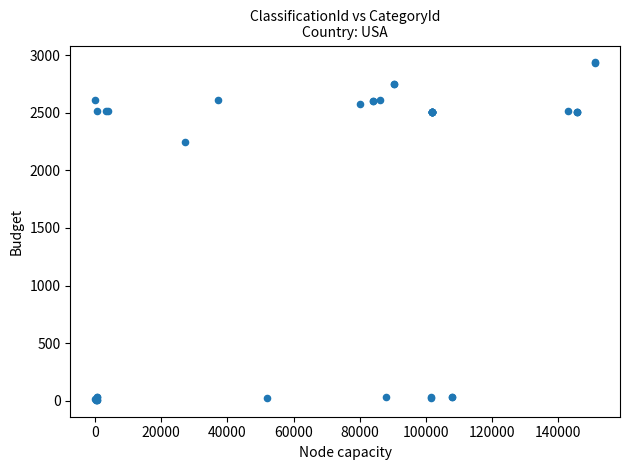

What Y value in the scatter plot is closest to 1472?

2249